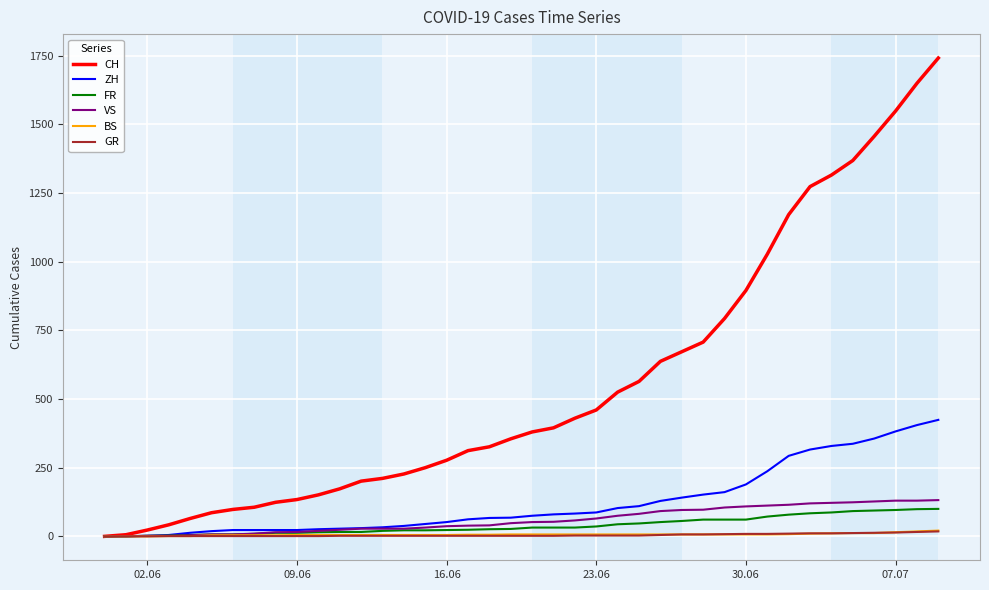

At how many categories does at least one series exceed 1118?

8